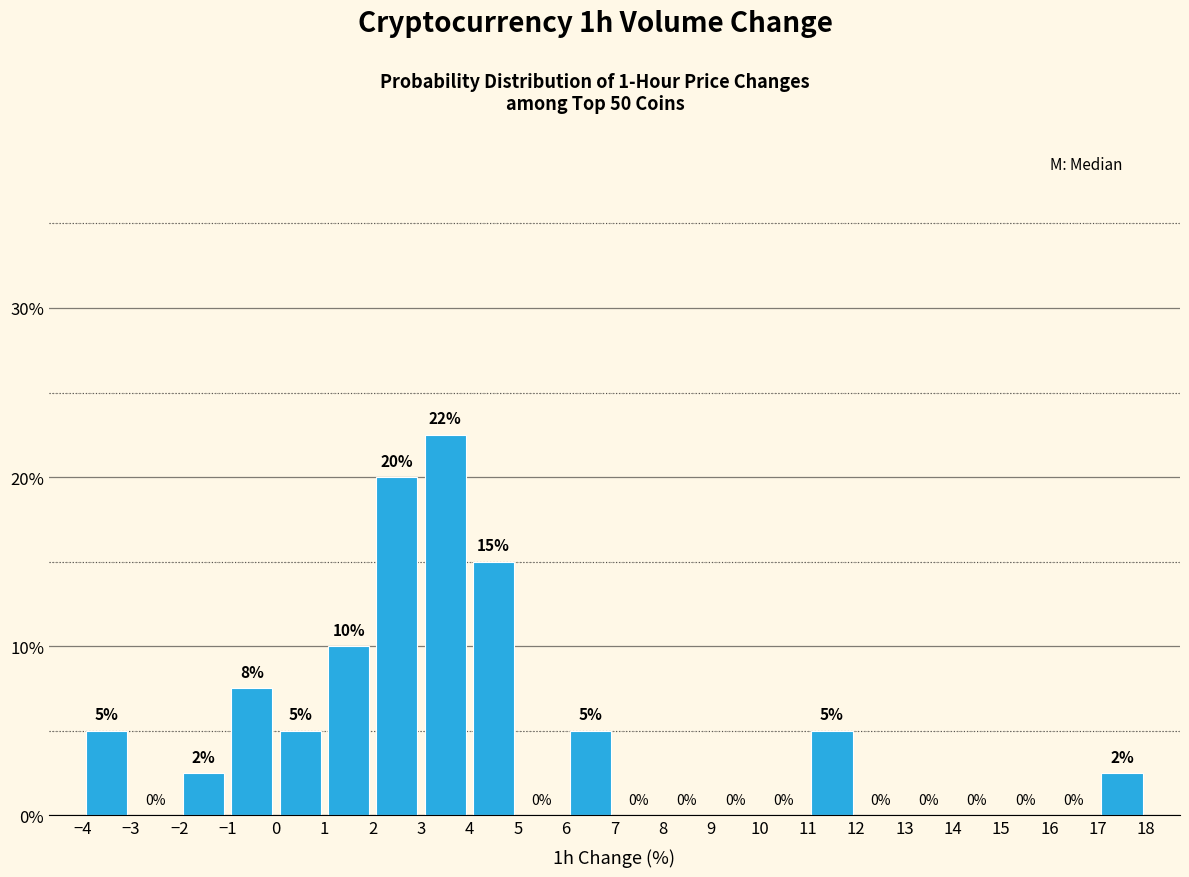

Over which range of the x-axis is the bar tallest?

3 to 4